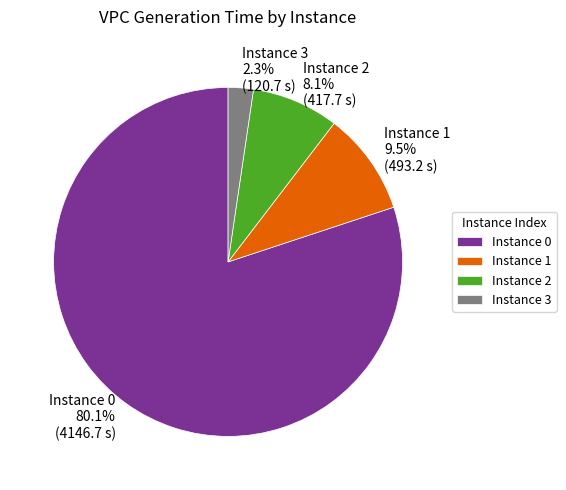

Is there any slice that represents more than half of the pie?

Yes